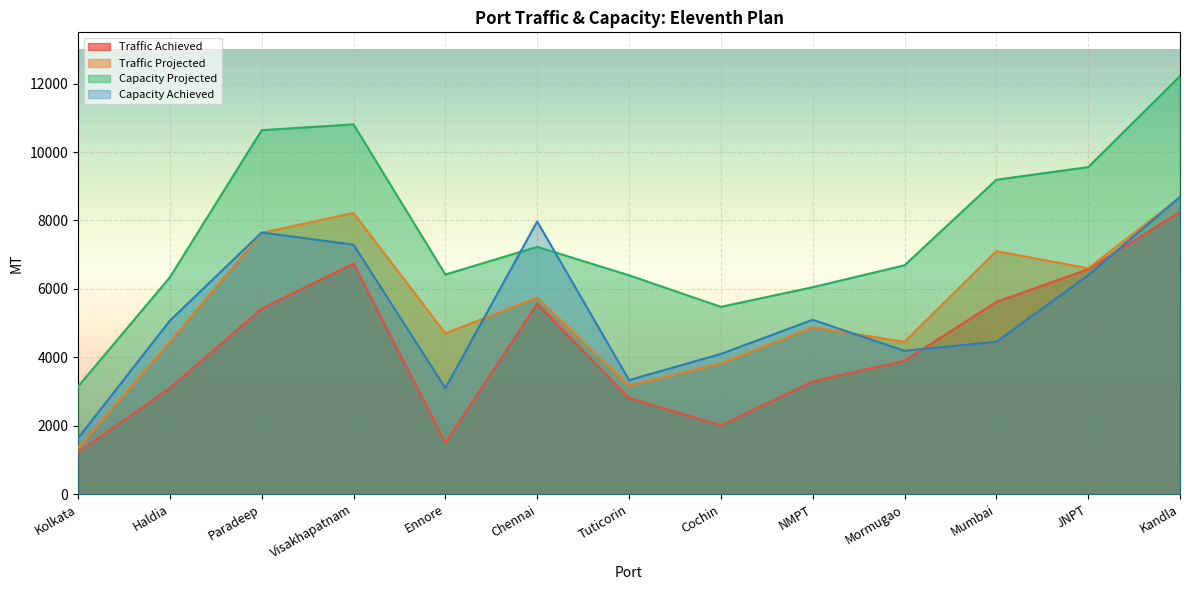

Where is the first local maximum for Capacity Projected?

Visakhapatnam